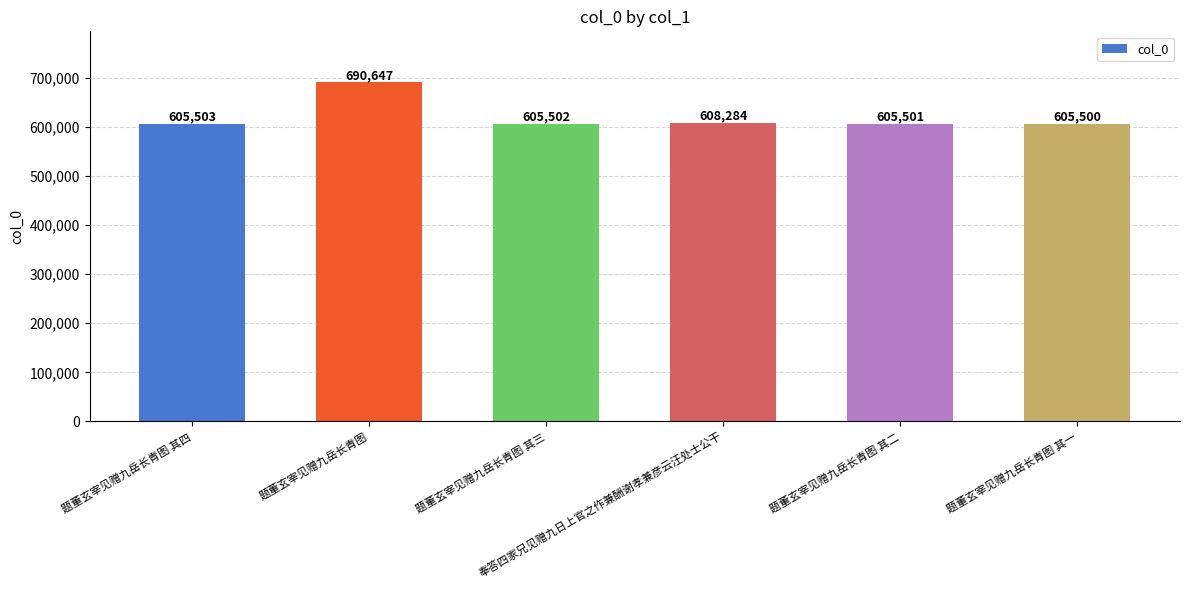

What is the label of the 4th bar from the left?

奉答四家兄见赠九日上官之作兼酬谢孝兼彦云汪处士公干